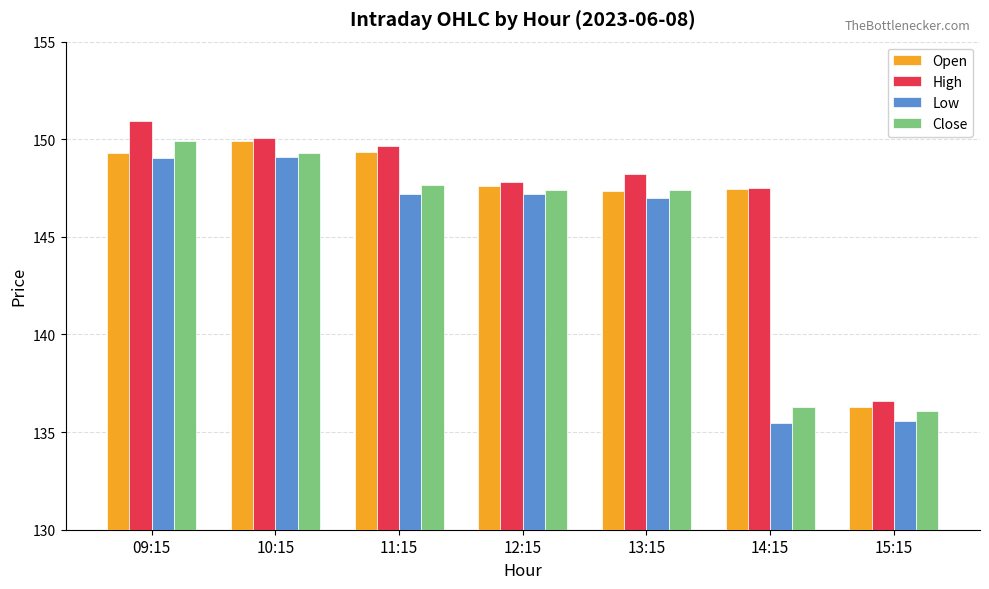

At which label does Close first exceed 147?

09:15